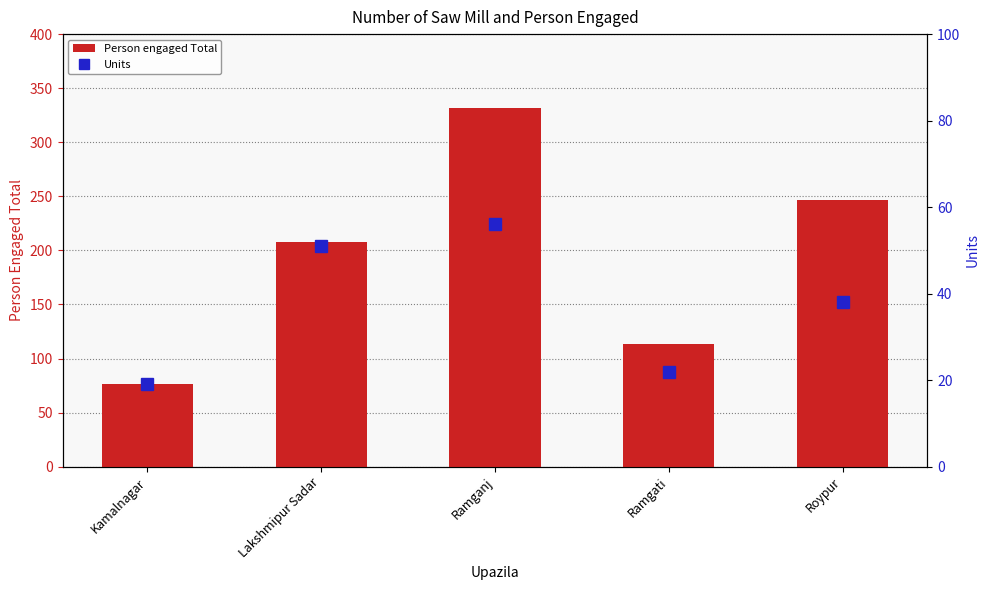

Rank the series at Roypur from lowest to highest value.

Units, Person engaged Total